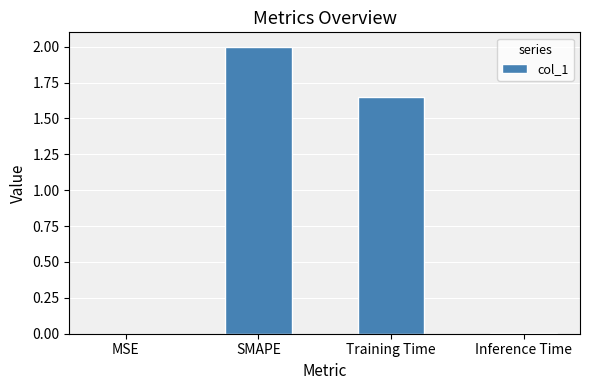

What is the greatest value displayed?

2.0